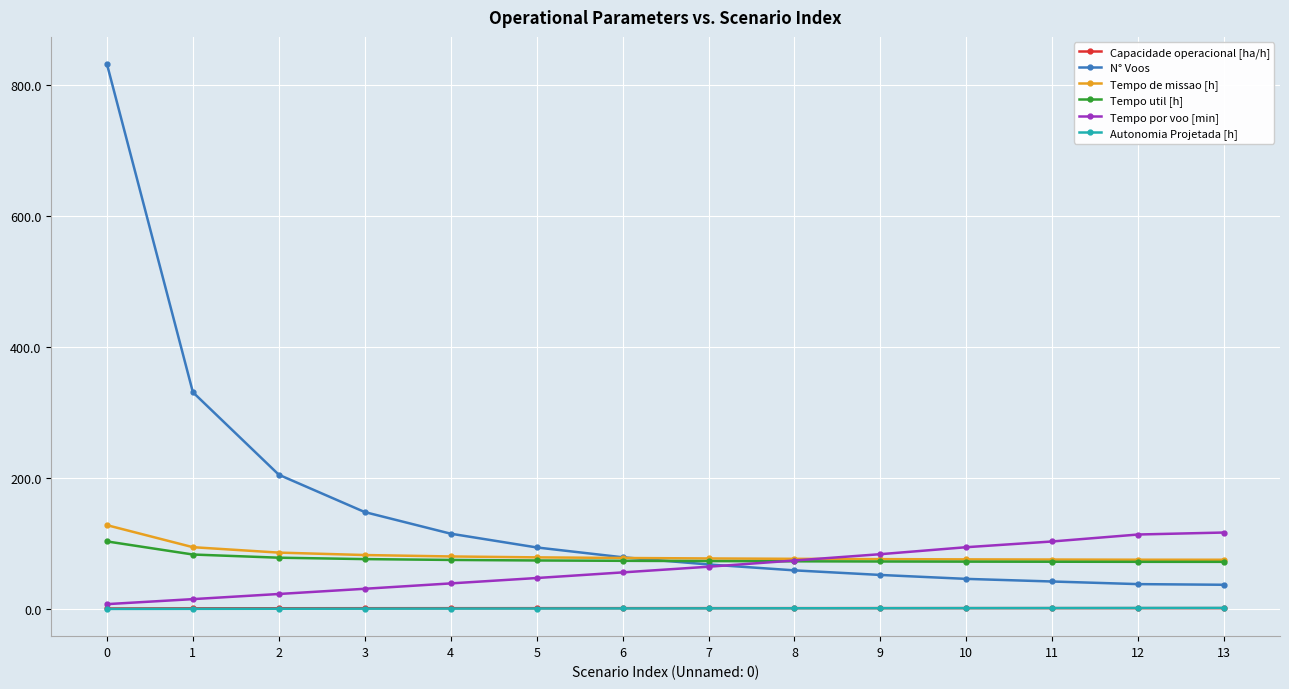

How many values in the N° Voos series are below 79?

7